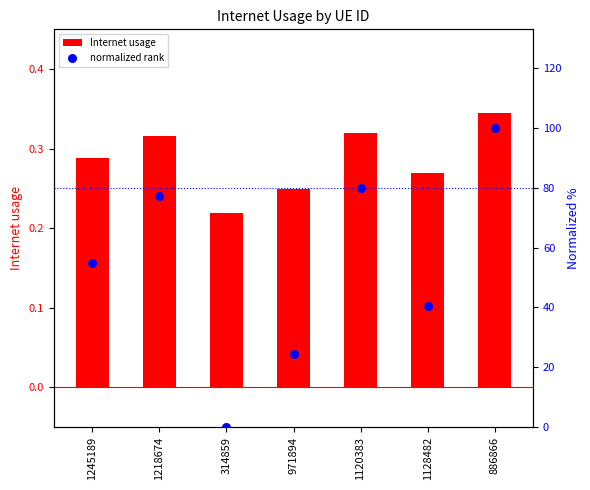

At which category is the sum across all series the highest?

886866